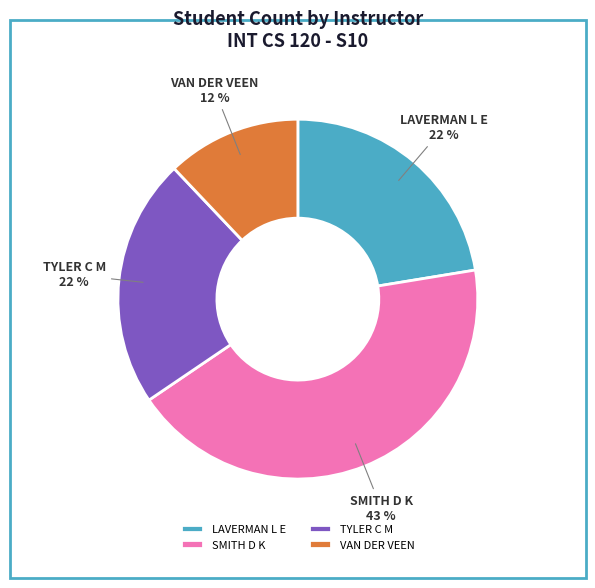

Does LAVERMAN L E represent more than half of the total?

No